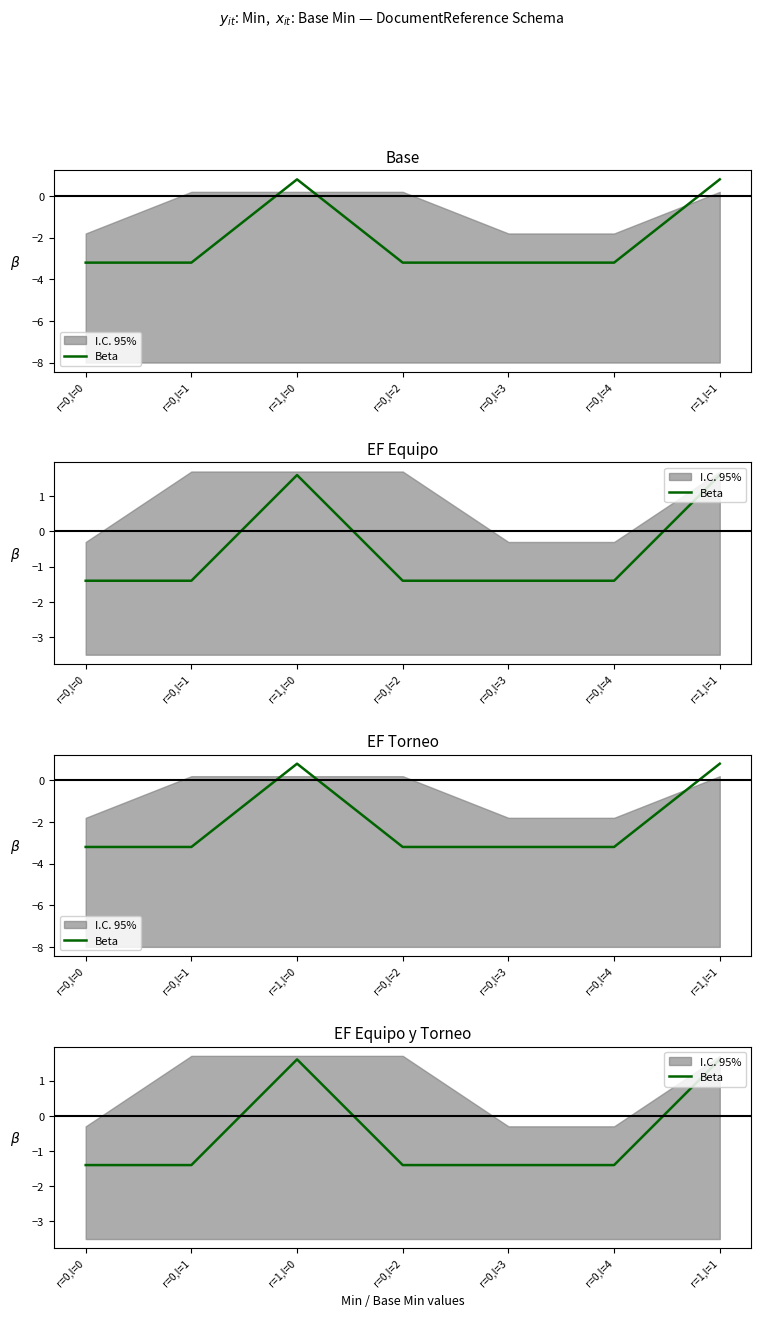

Reading left to right, extract all data points from this chart.

-1.4	-1.4	1.6	-1.4	-1.4	-1.4	1.6